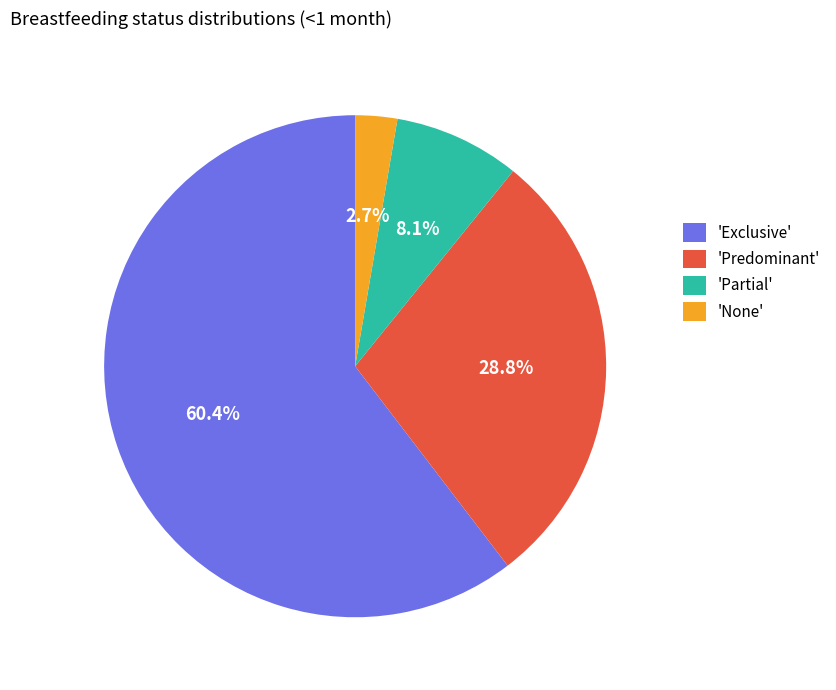

Rank the categories by value from highest to lowest.

'Exclusive', 'Predominant', 'Partial', 'None'